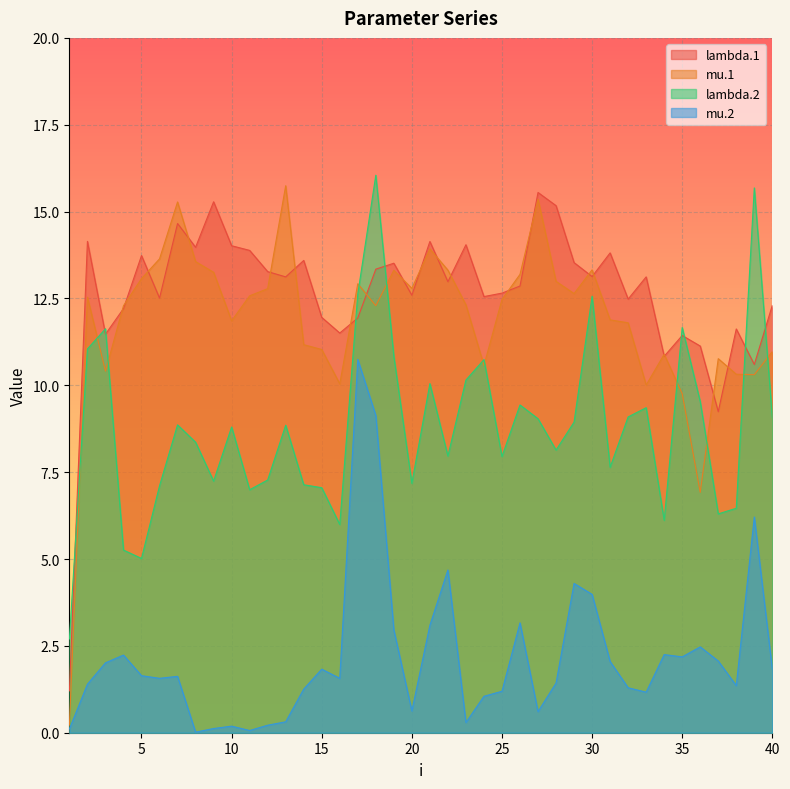

How many times do lambda.2 and mu.1 cross each other?

11